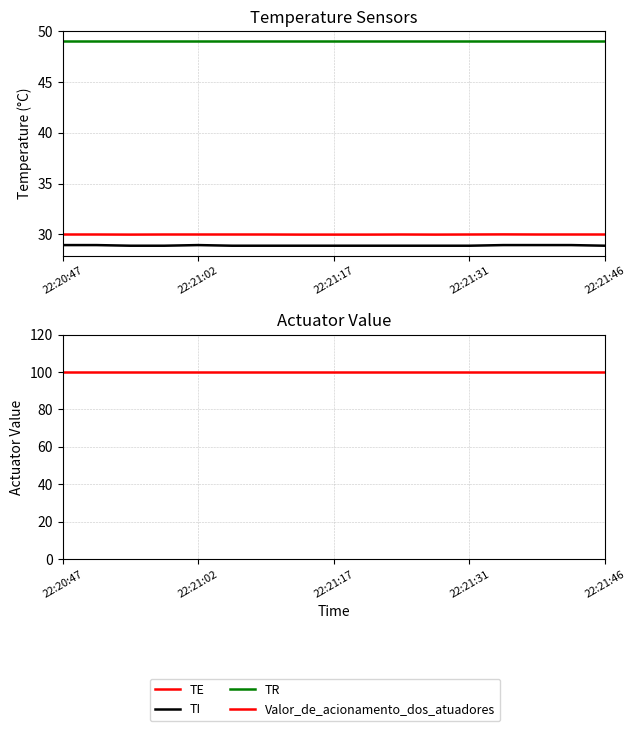

Which series has the largest range (max minus min)?

TI